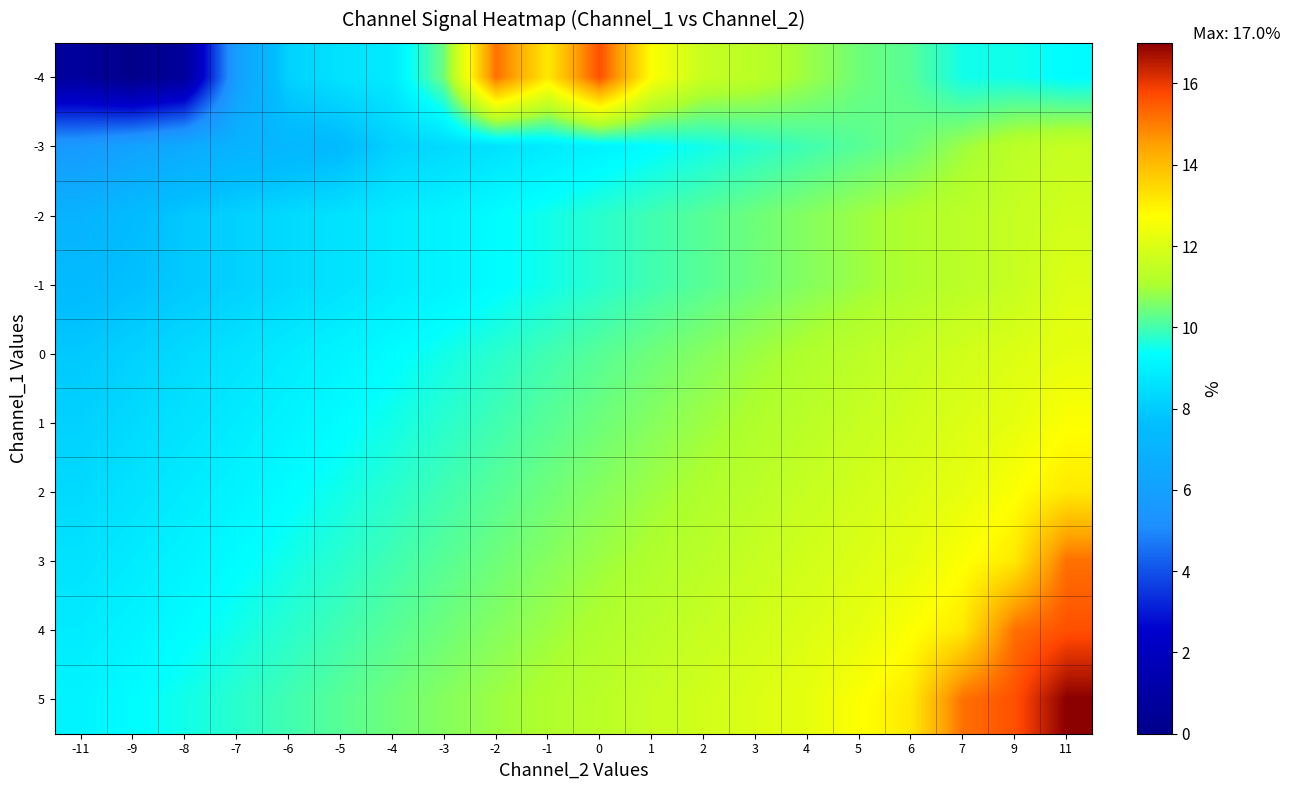

What is the total value across all series at 4?

112.2